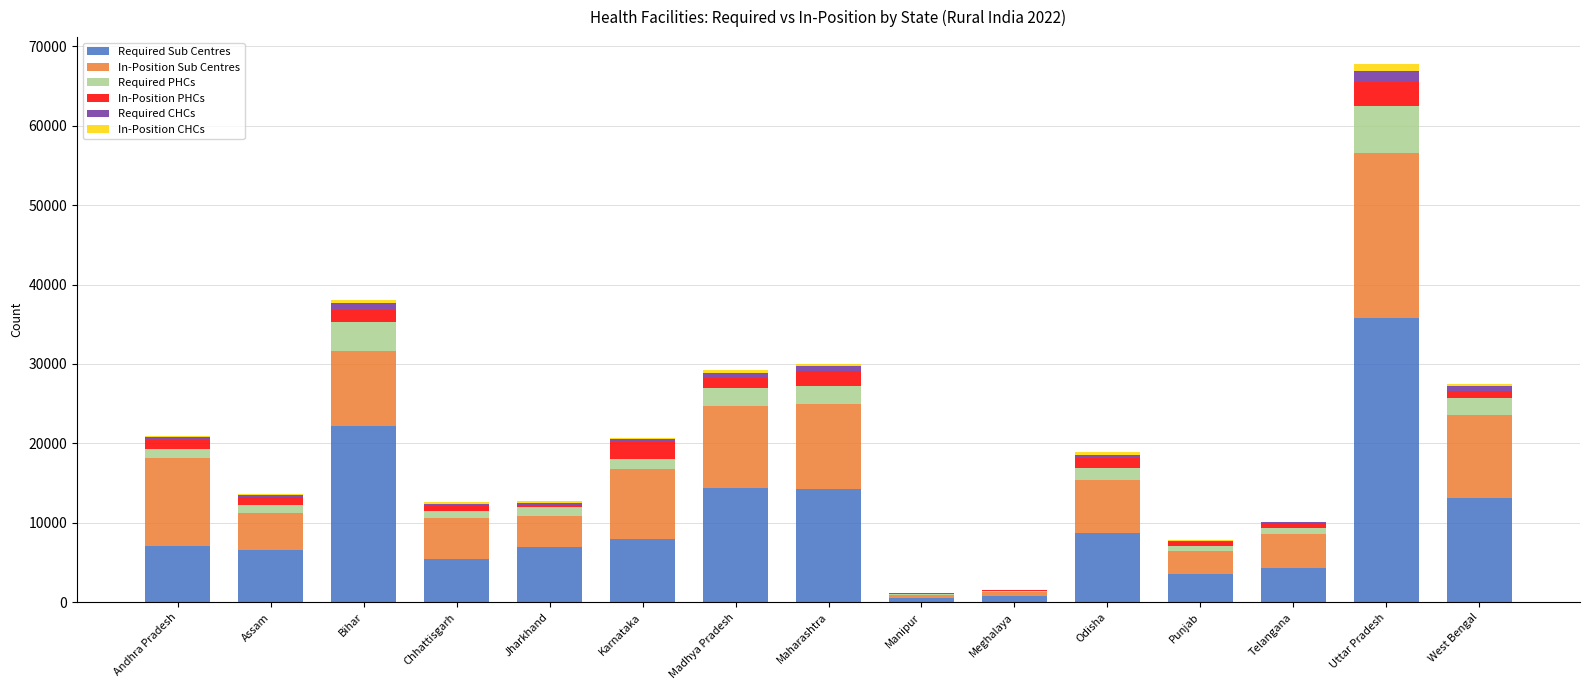

What is the highest value of the Required Sub Centres series?

35772